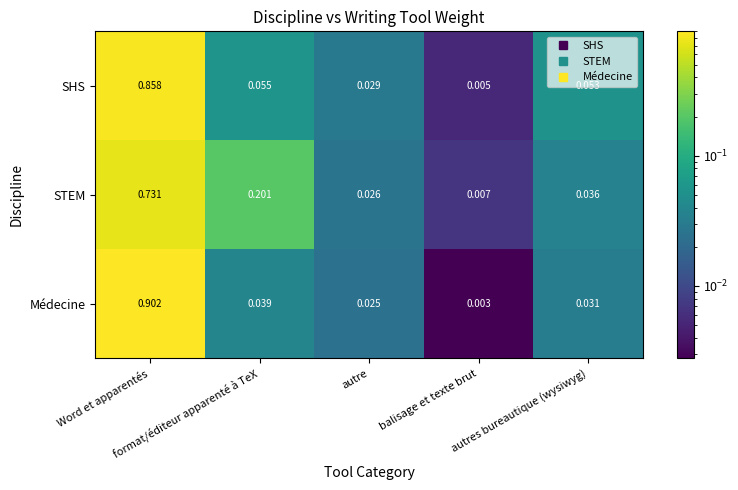

Which series changed the most between balisage et texte brut and autres bureautique (wysiwyg)?

SHS